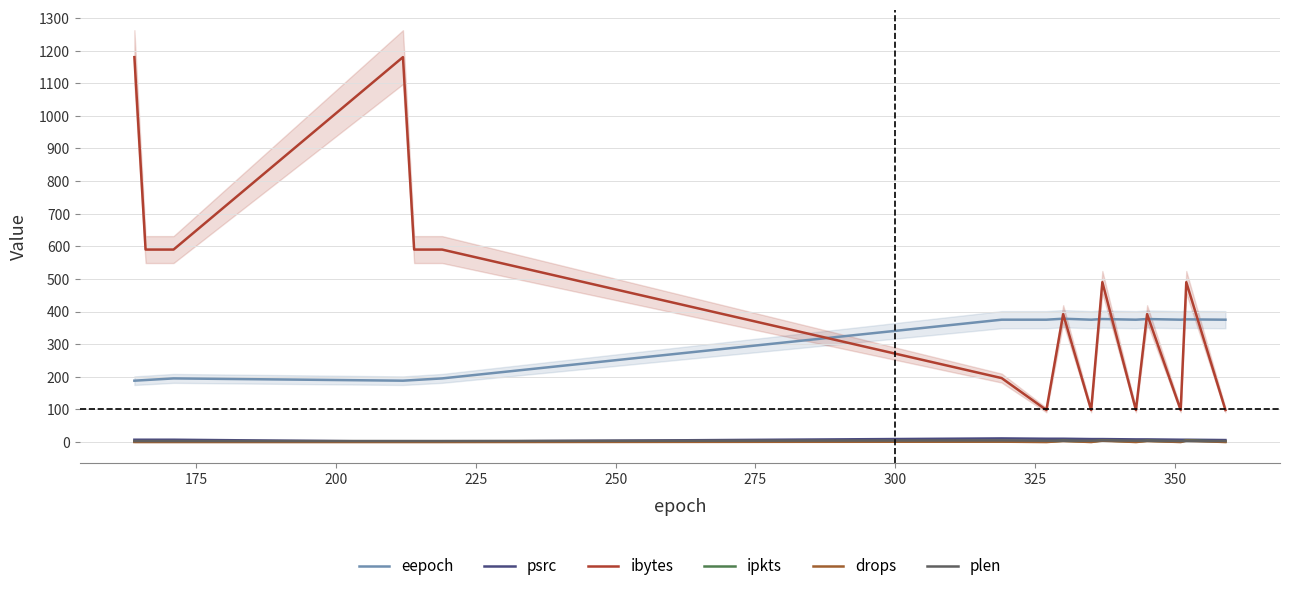

What is the average value of the ipkts series?

2